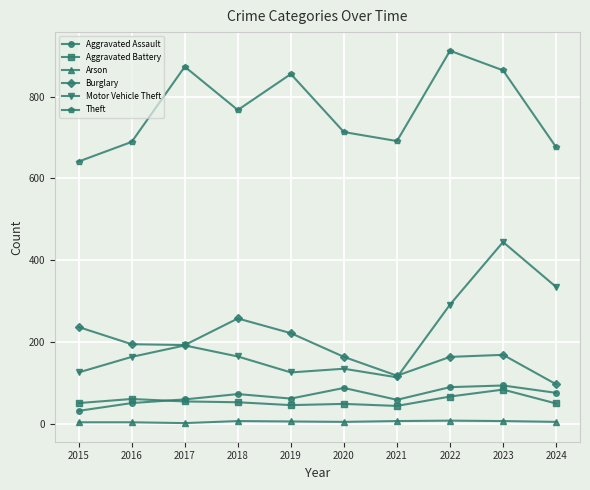

Count the number of data series in this chart.

6